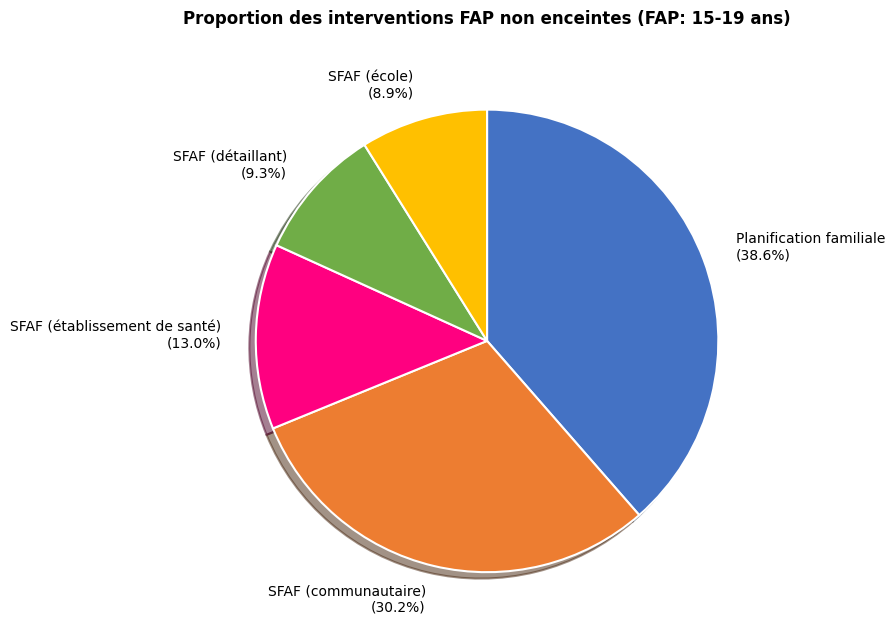

Which has a higher value, SFAF (communautaire) or SFAF (détaillant)?

SFAF (communautaire)